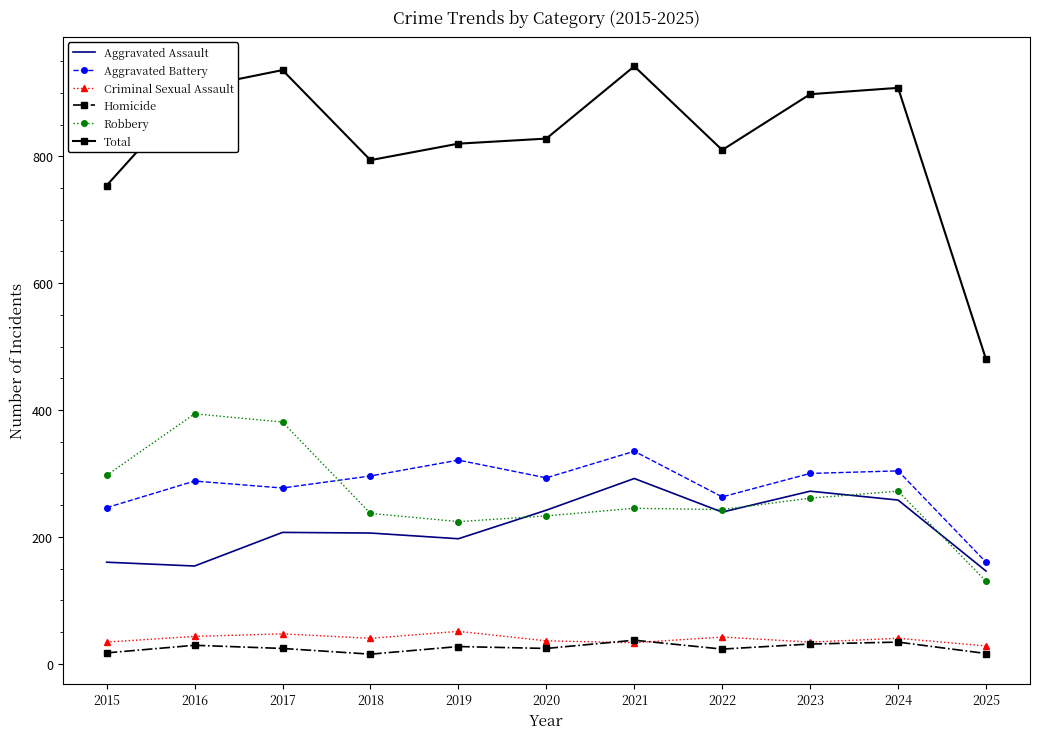

What is the total value across all series at 2015?

1508